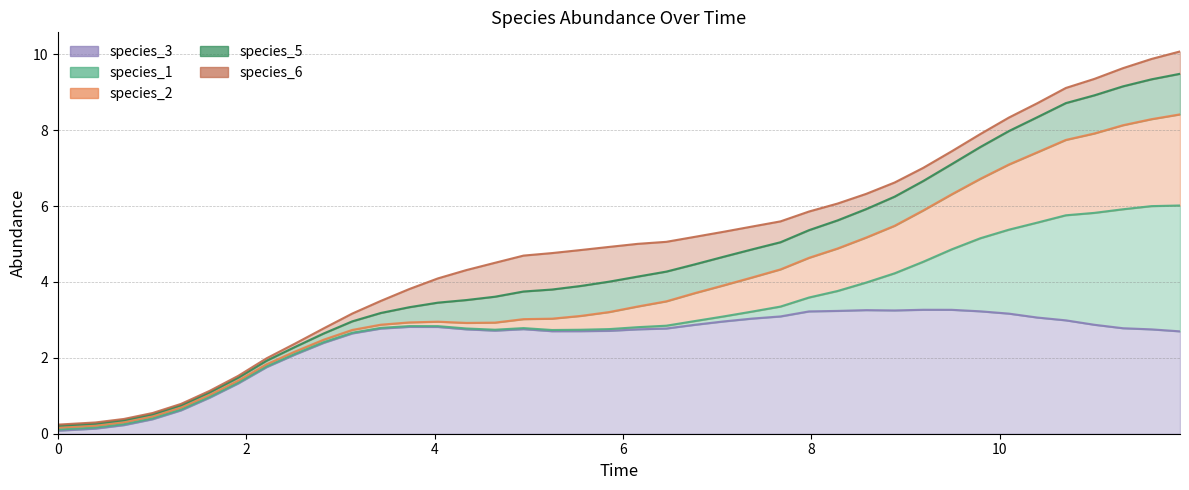

How many lines are shown in the chart?

6